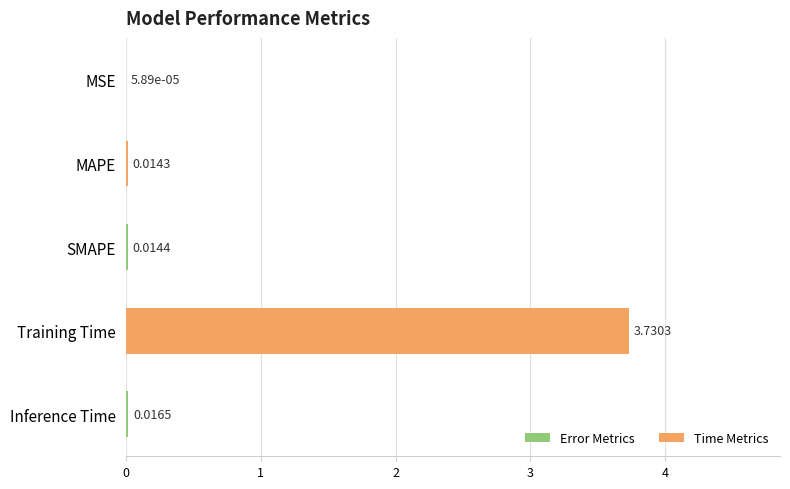

What is the change in value from MAPE to Training Time?

+3.7